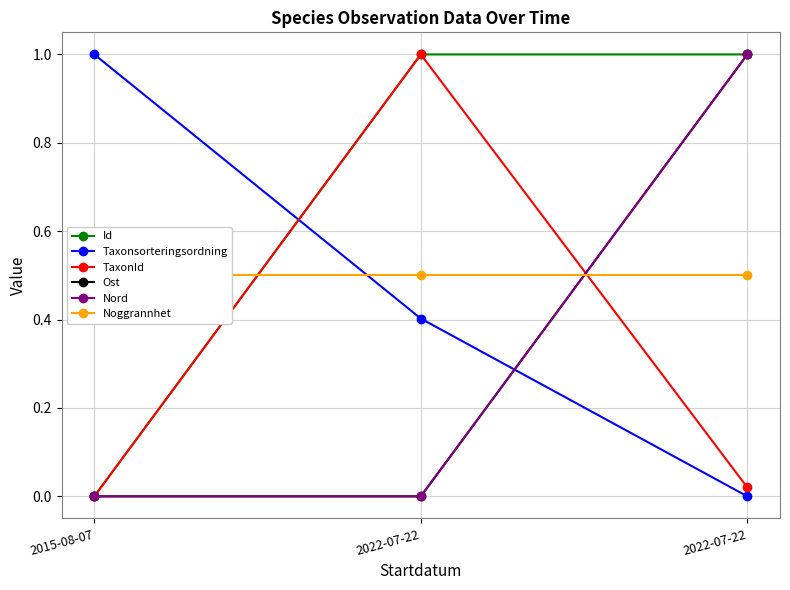

What is the average value of the Taxonsorteringsordning series?

0.5